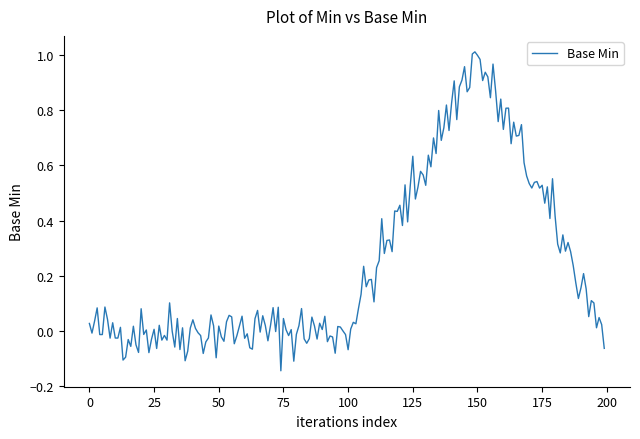

What is the difference between the maximum and minimum values?

1.2